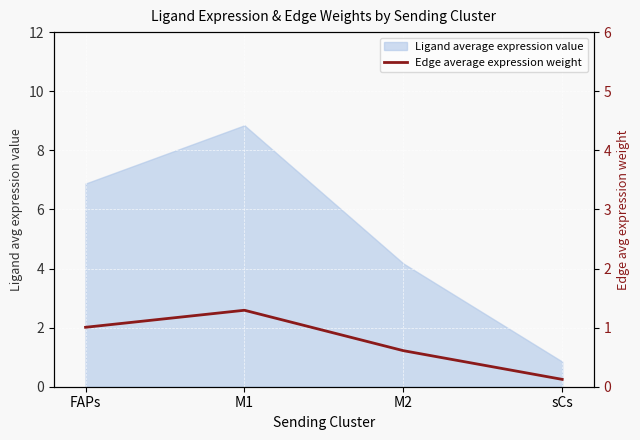

True or false: the data shows 0.1 at sCs.

False